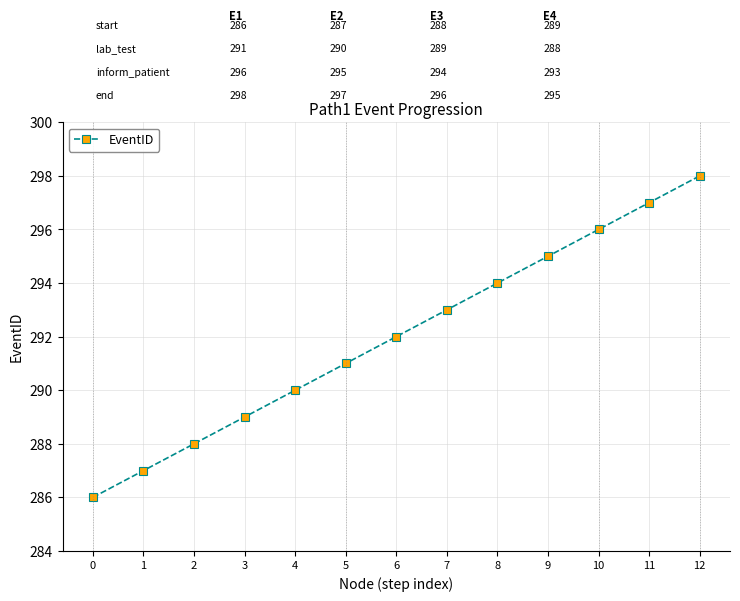

Approximately how many times larger is the value at 0 compared to 1?

1.0